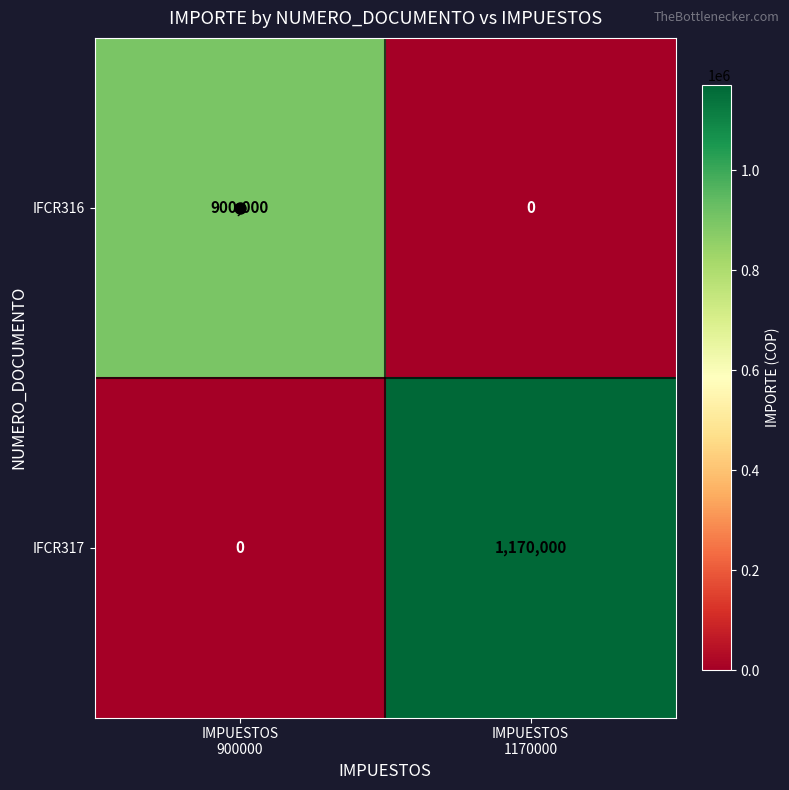

List the series in order of their peak value, highest first.

IFCR317, IFCR316